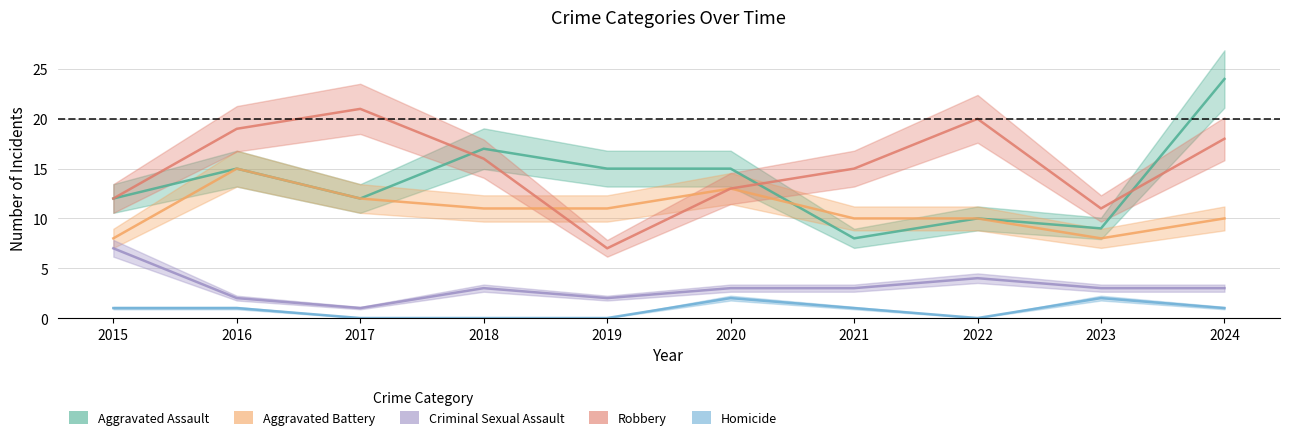

Rank the categories by Criminal Sexual Assault value from highest to lowest.

2015, 2022, 2018, 2020, 2021, 2023, 2024, 2016, 2019, 2017